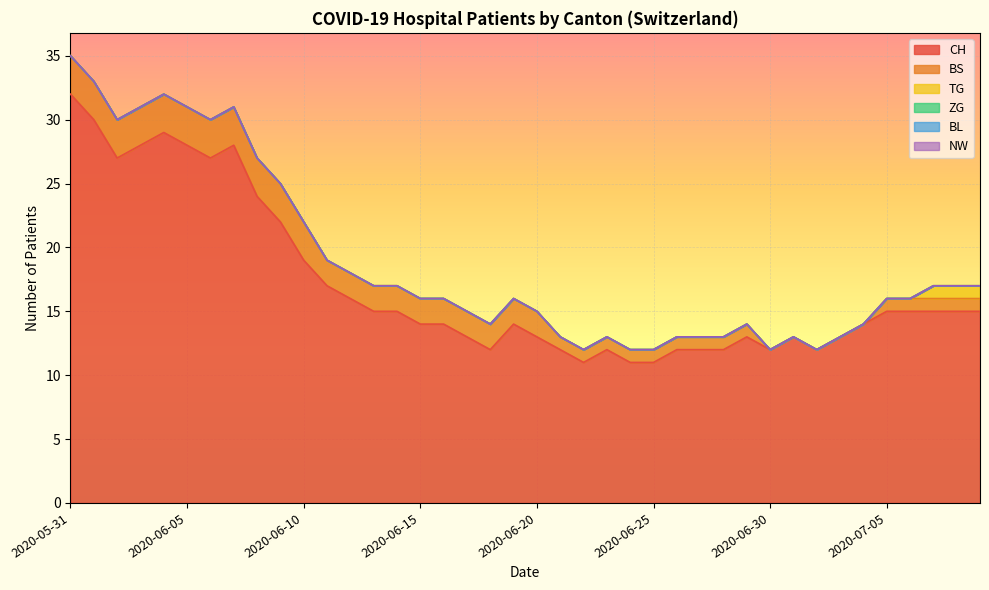

True or false: ZG and CH cross at least once.

False